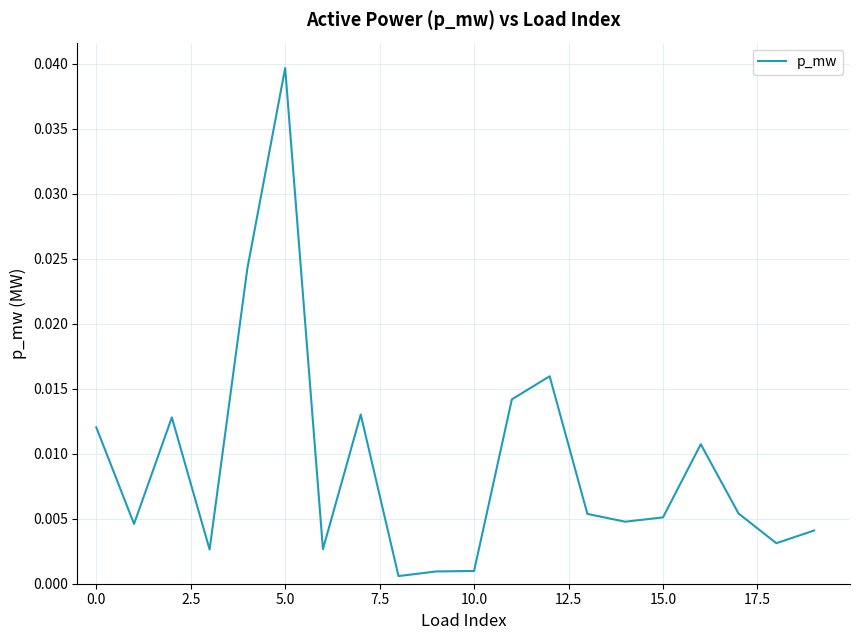

Does the chart display data point markers on the line(s)?

No